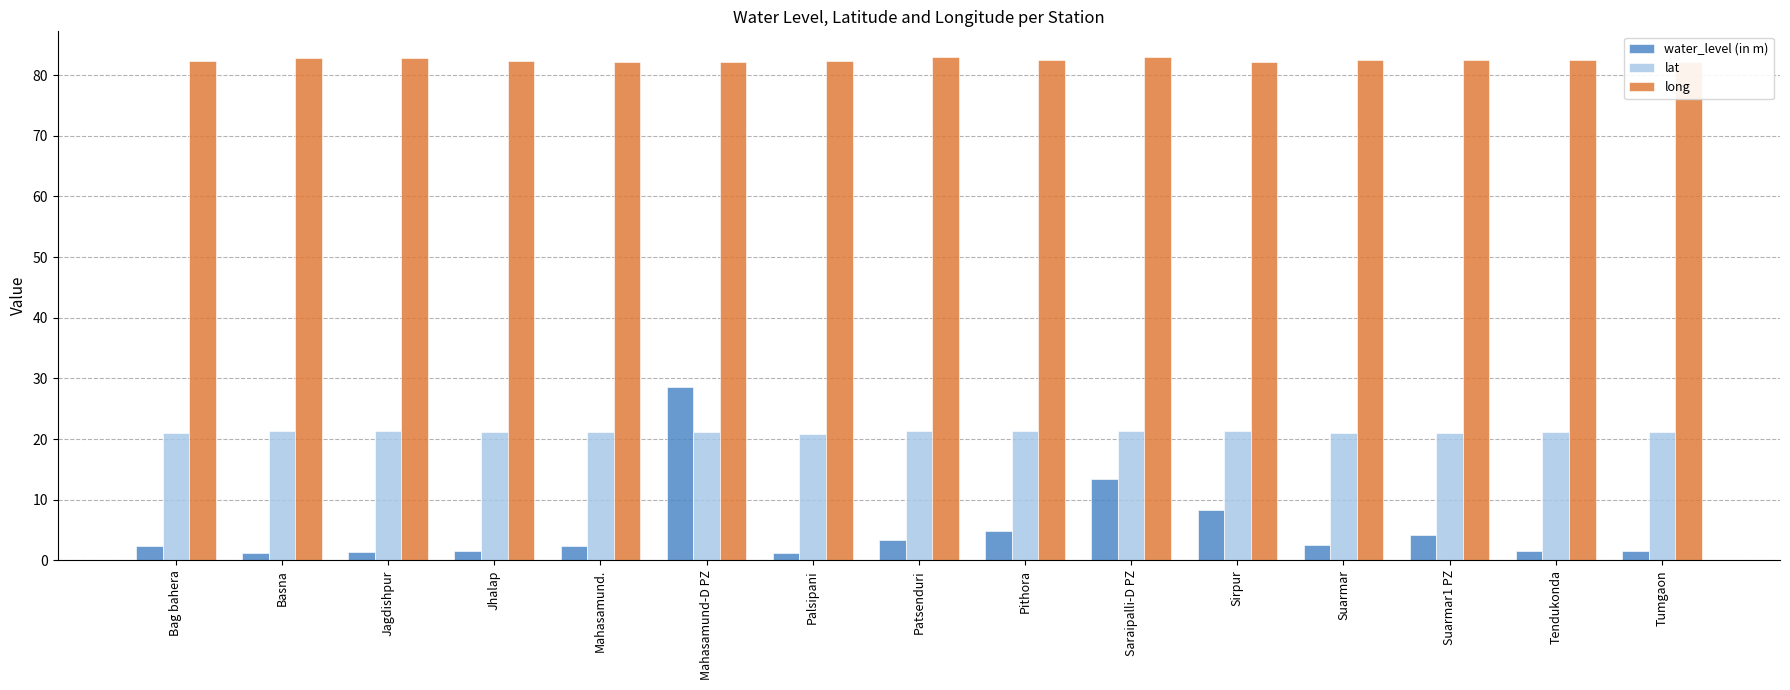

What is the sum of all lat values?

317.5